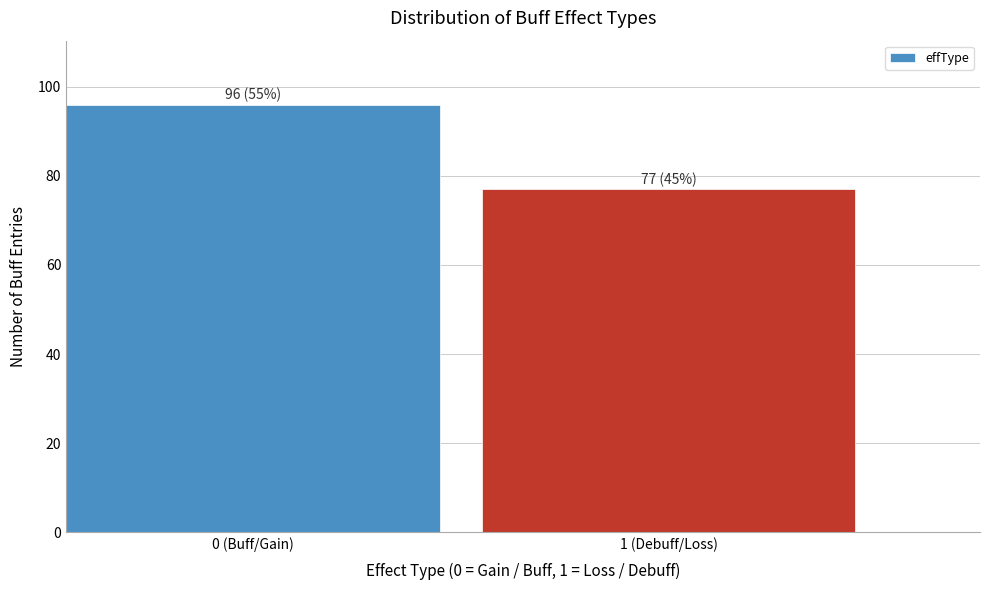

Reading left to right, what are all the values shown in this chart?

0 (Buff/Gain)=96	1 (Debuff/Loss)=77